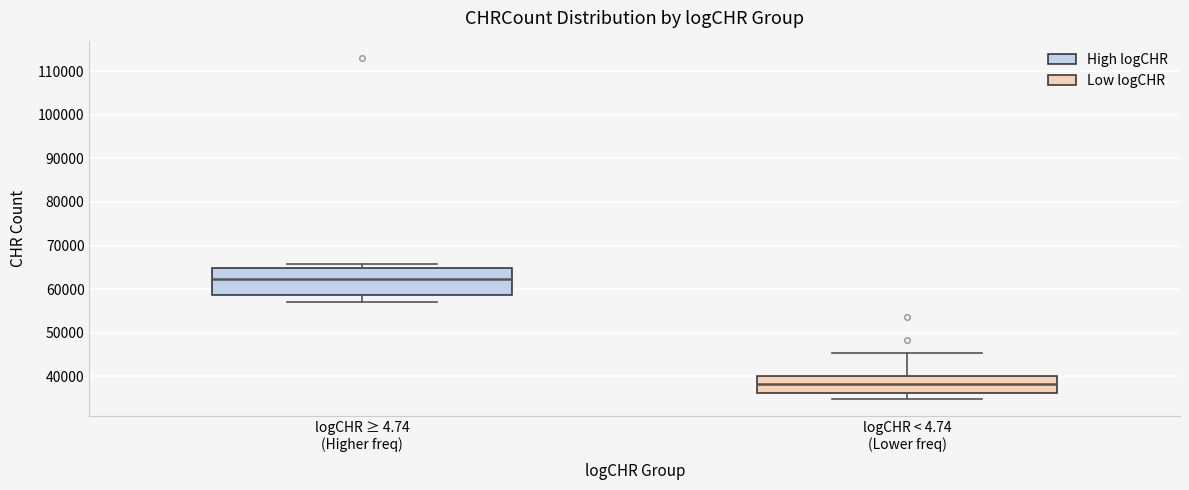

Which box is the tallest, from its lower edge to its upper edge?

logCHR ≥ 4.74 (Higher freq)